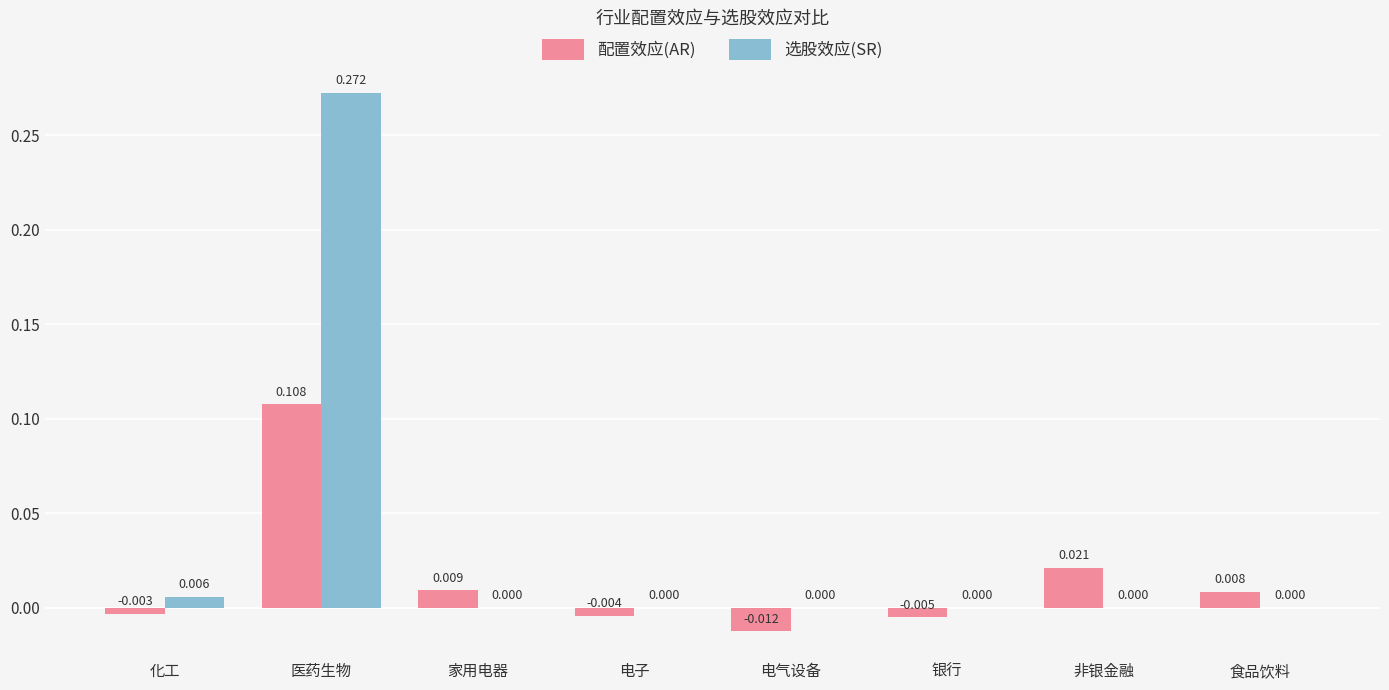

At which category does the chart reach its peak across all series?

医药生物